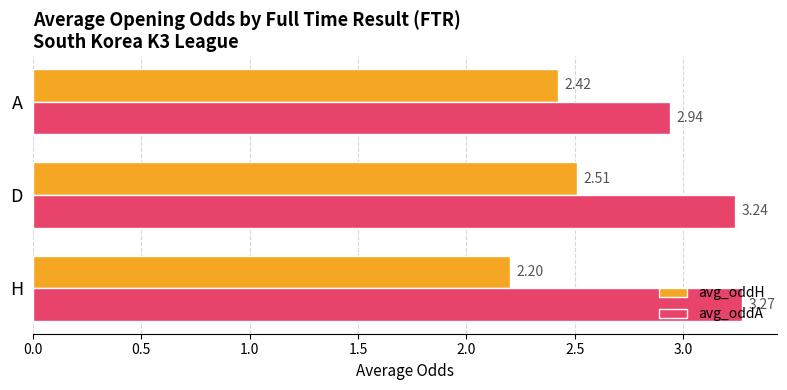

Rank the series by their average value, from lowest to highest.

avg_oddH, avg_oddA